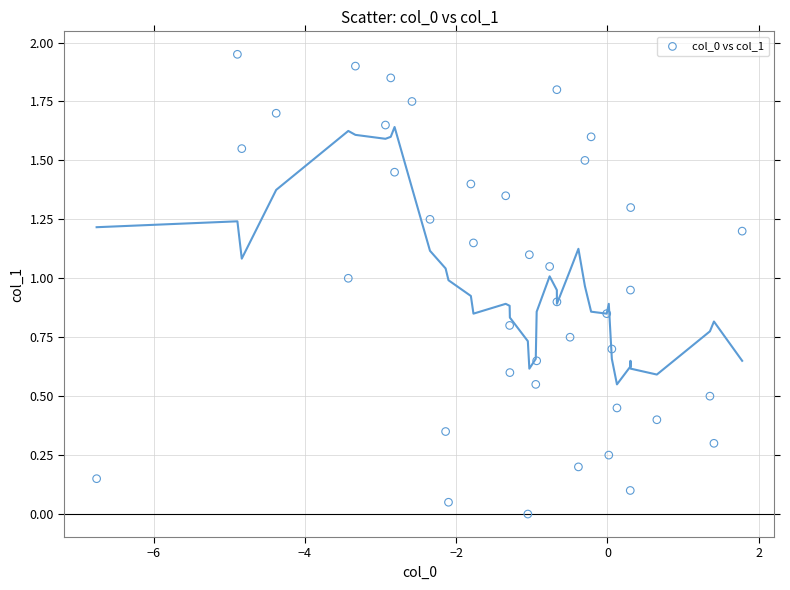

What is the range of X values (max minus min)?

8.5